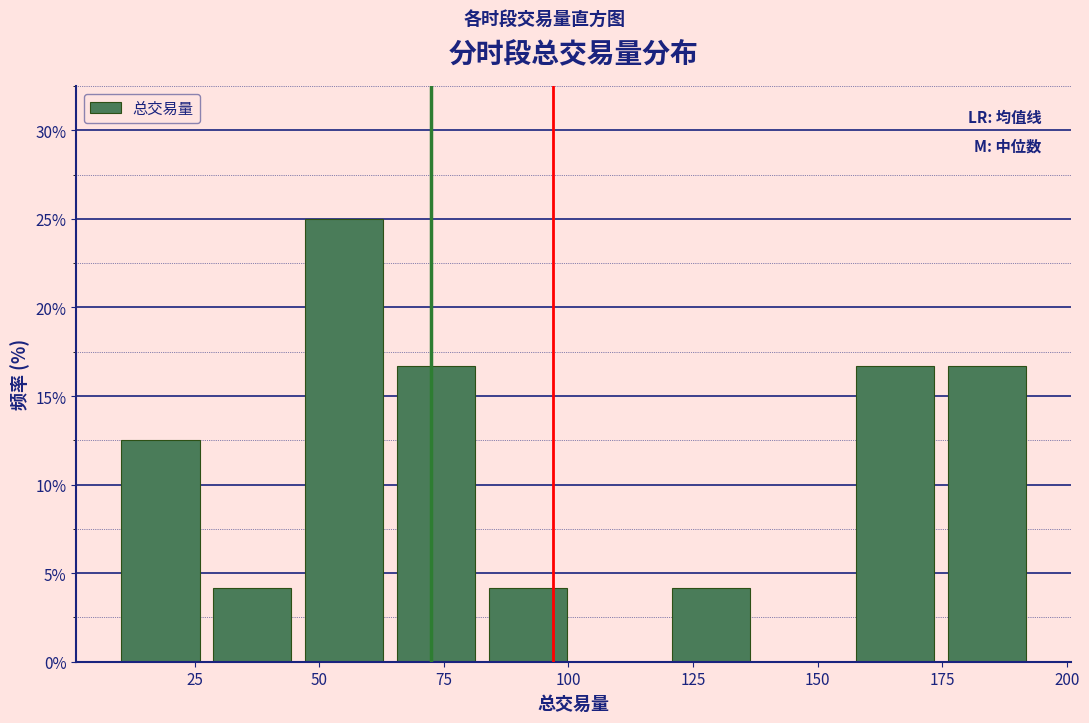

Around what value on the x-axis is the tallest bar? Give the approximate position of its centre, as read against the axis.

55